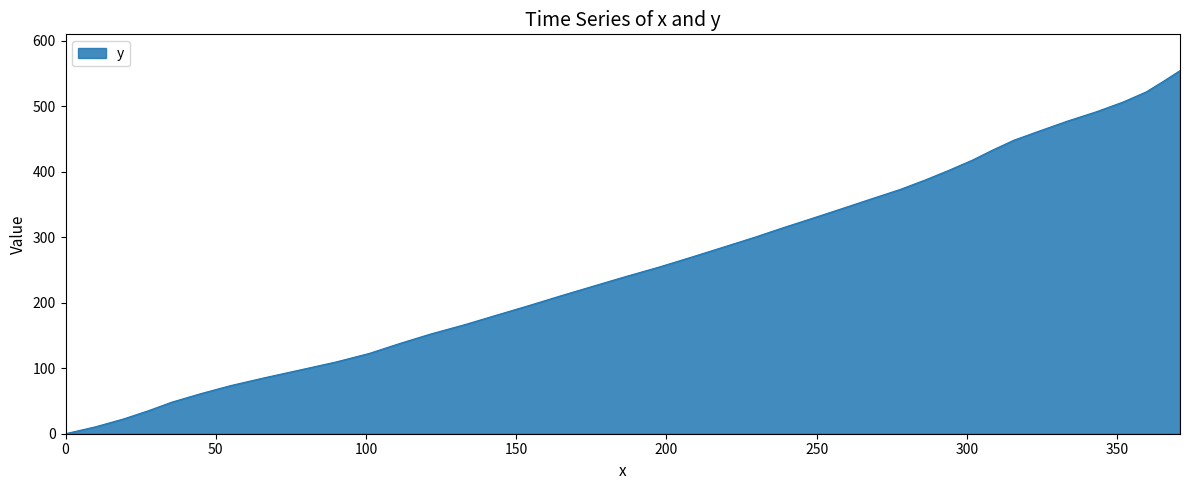

What is the difference between the maximum and minimum values?

554.2